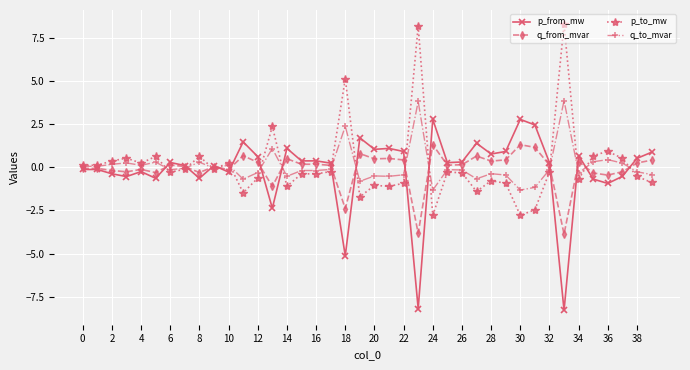

What is the lowest value of the p_to_mw series?

-2.8